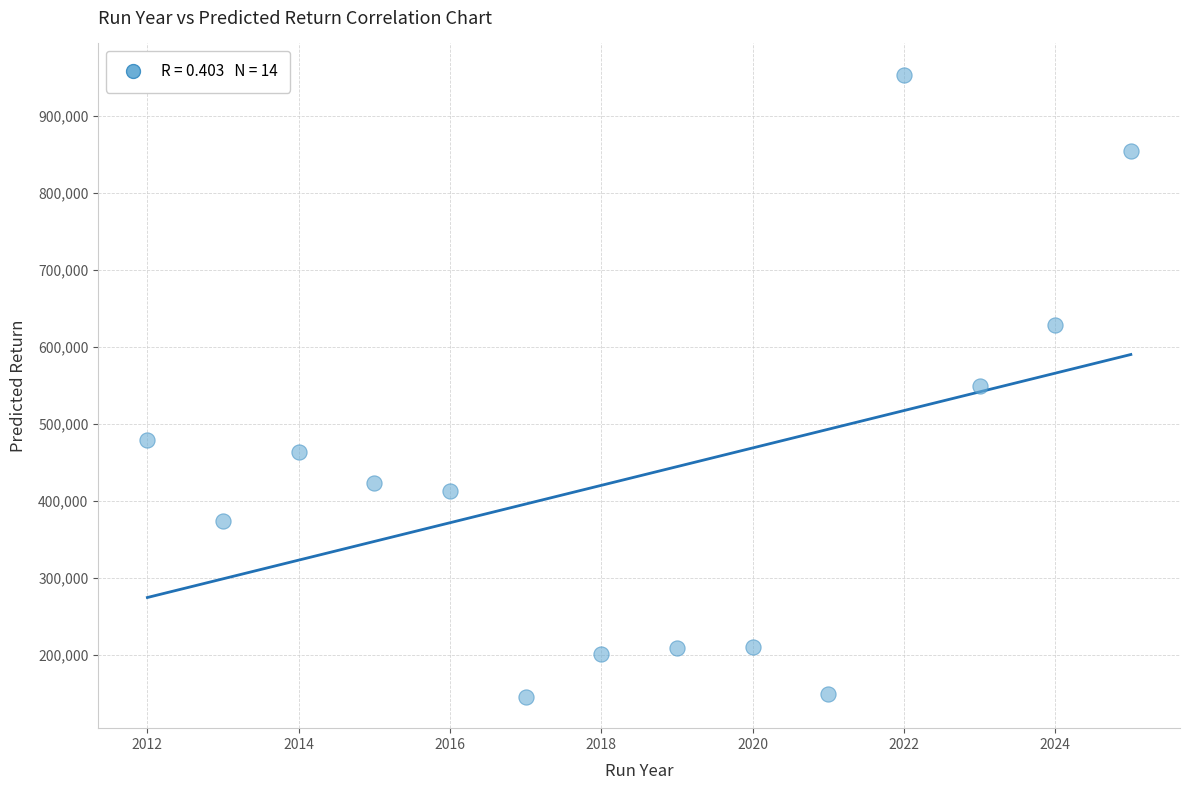

What is the range of Y values (max minus min)?

808903